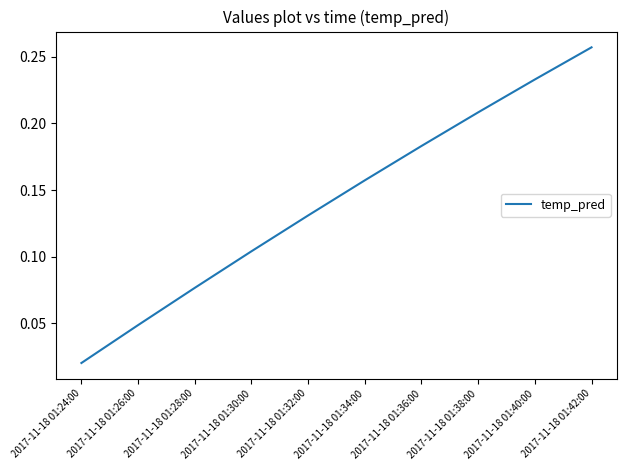

Rank the categories by value from highest to lowest.

2017-11-18 01:42:00, 2017-11-18 01:40:00, 2017-11-18 01:38:00, 2017-11-18 01:36:00, 2017-11-18 01:34:00, 2017-11-18 01:32:00, 2017-11-18 01:30:00, 2017-11-18 01:28:00, 2017-11-18 01:26:00, 2017-11-18 01:24:00